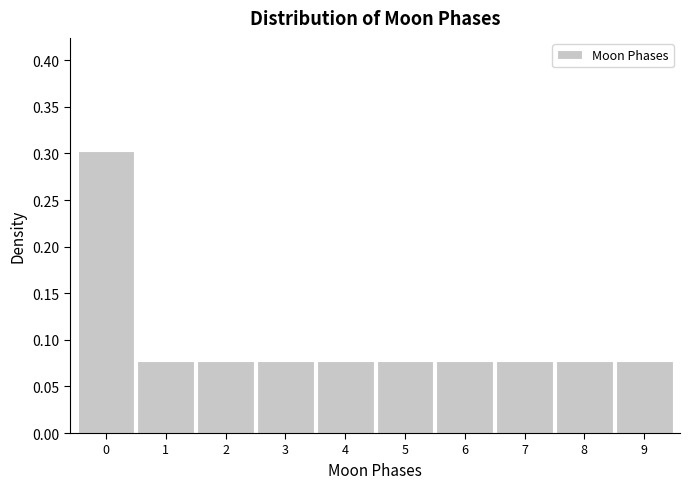

The value at 0 is 0.3. True or false?

True